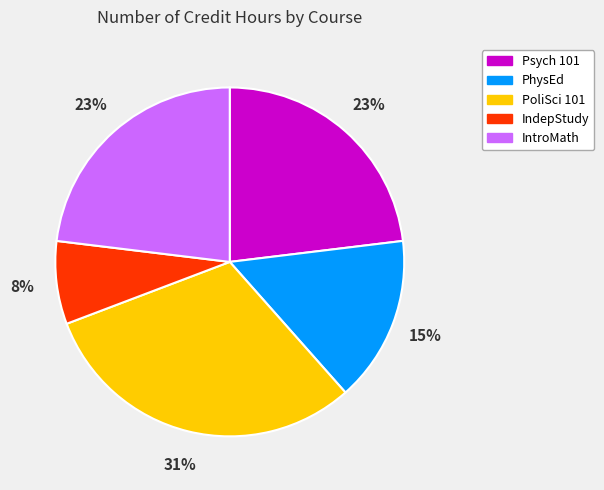

Is it true that IntroMath is 38% of the pie?

False